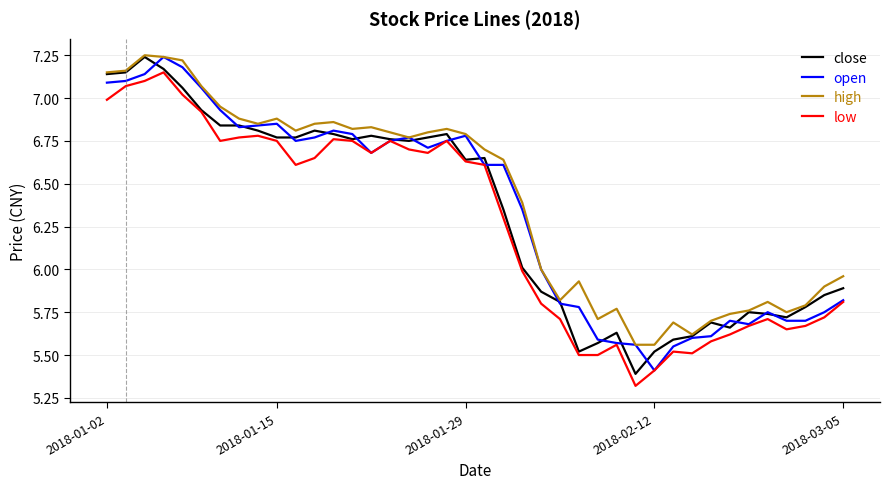

What is the lowest value of the low series?

5.3